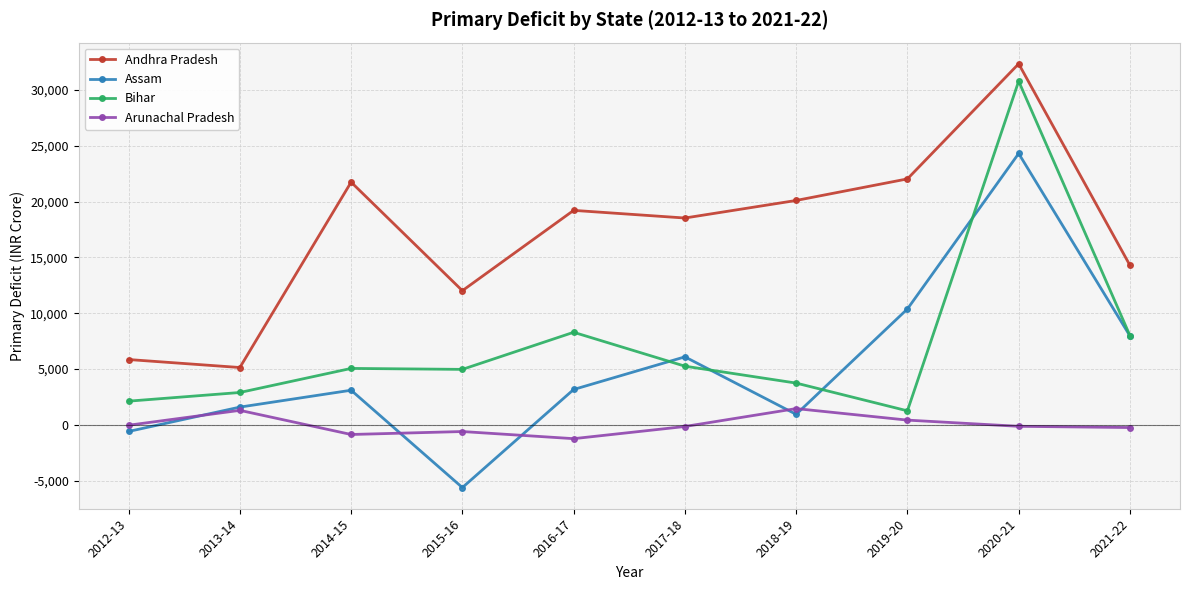

True or false: Andhra Pradesh has more than 1 points higher than both neighbors.

True